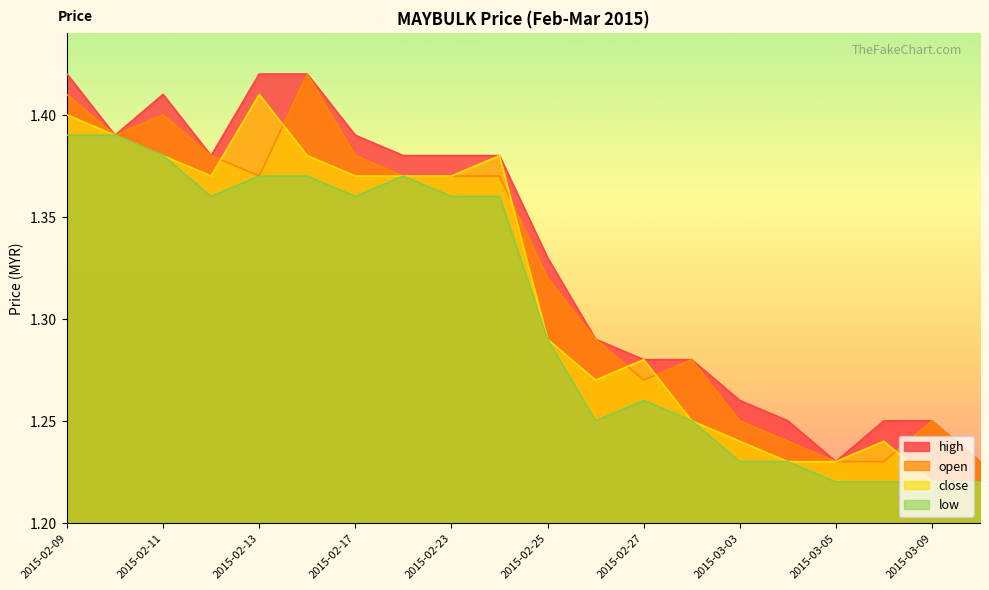

List the series in order of their overall mean, lowest first.

low, close, open, high